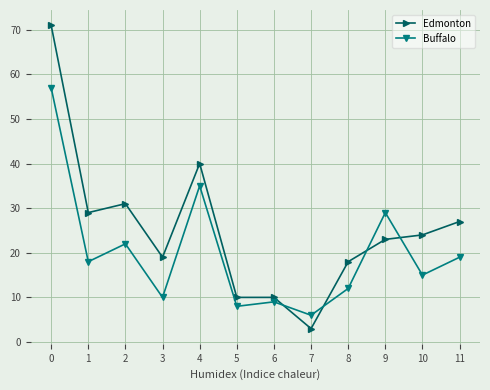

How many lines are shown in the chart?

2